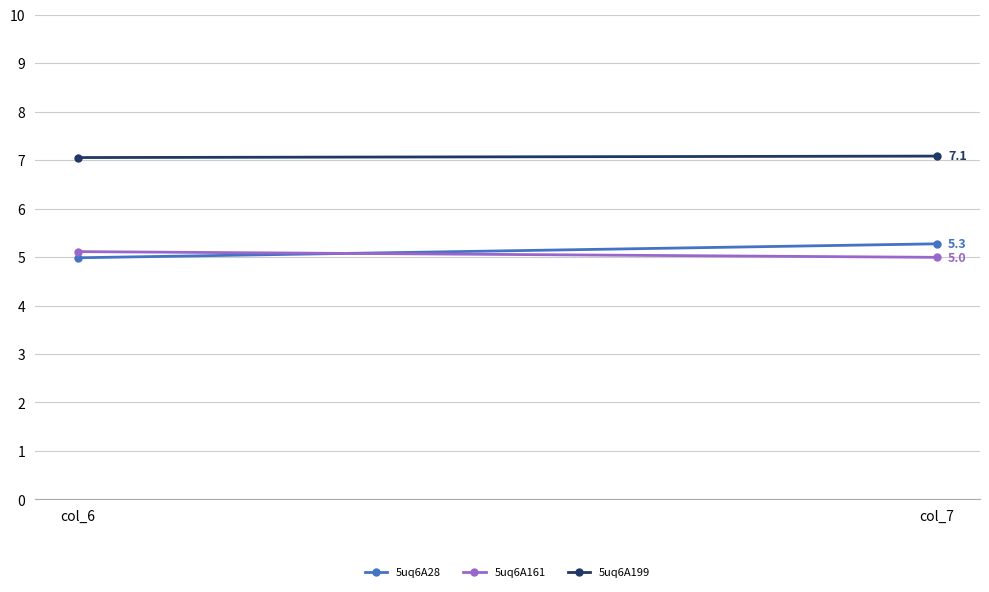

What is the sum of all 5uq6A199 values?

14.1